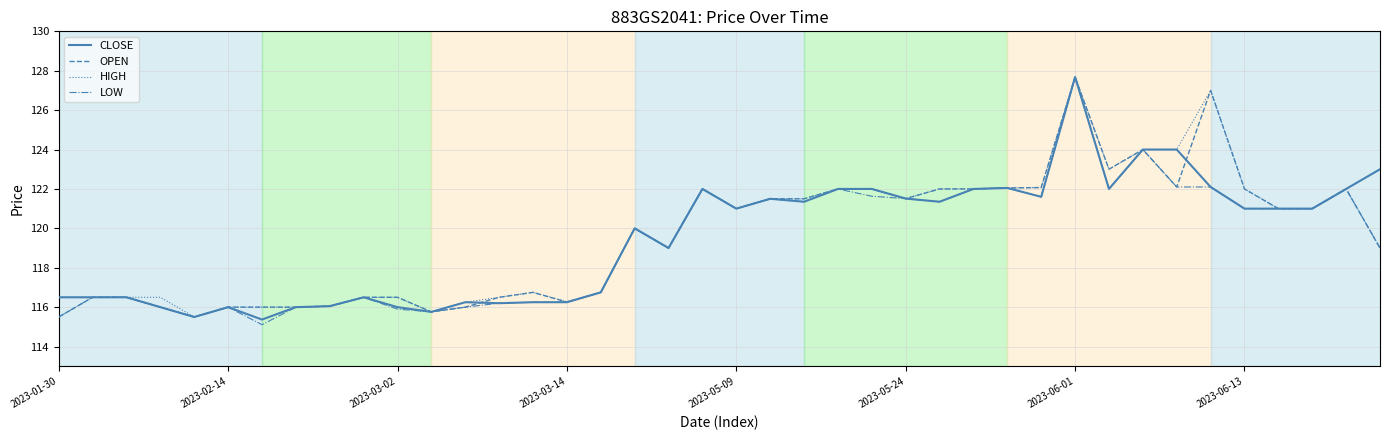

What is the minimum value for OPEN?

115.5